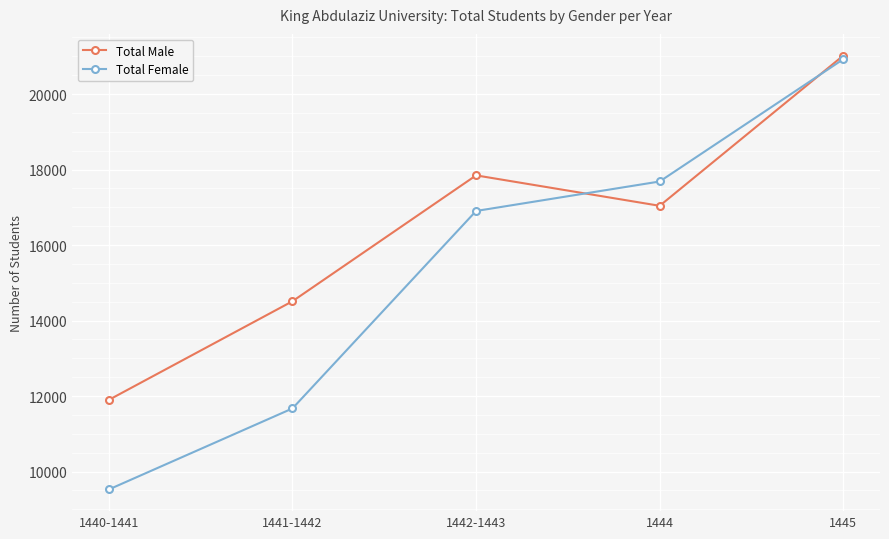

Rank the series at 1440-1441 from lowest to highest value.

Total Female, Total Male